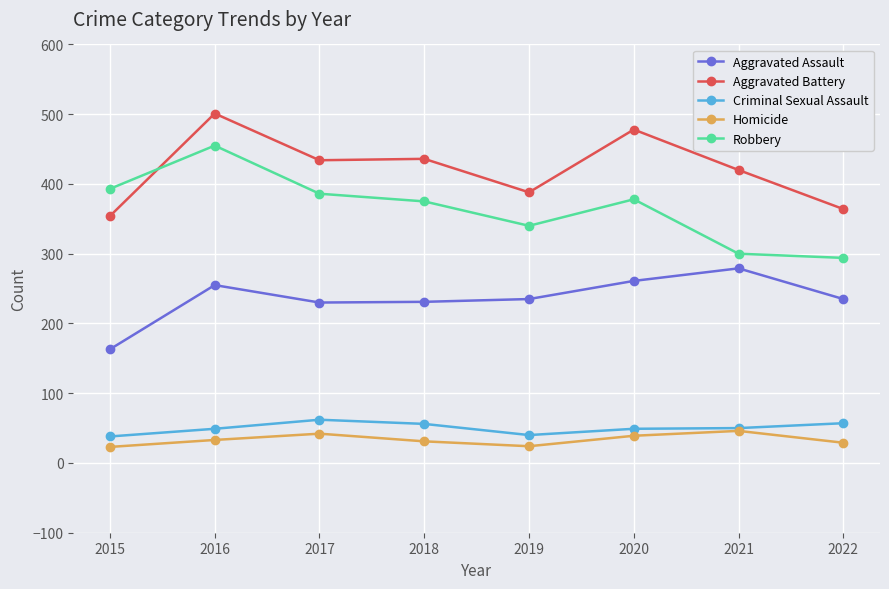

What is the difference between the maximum and minimum values in the Homicide series?

23